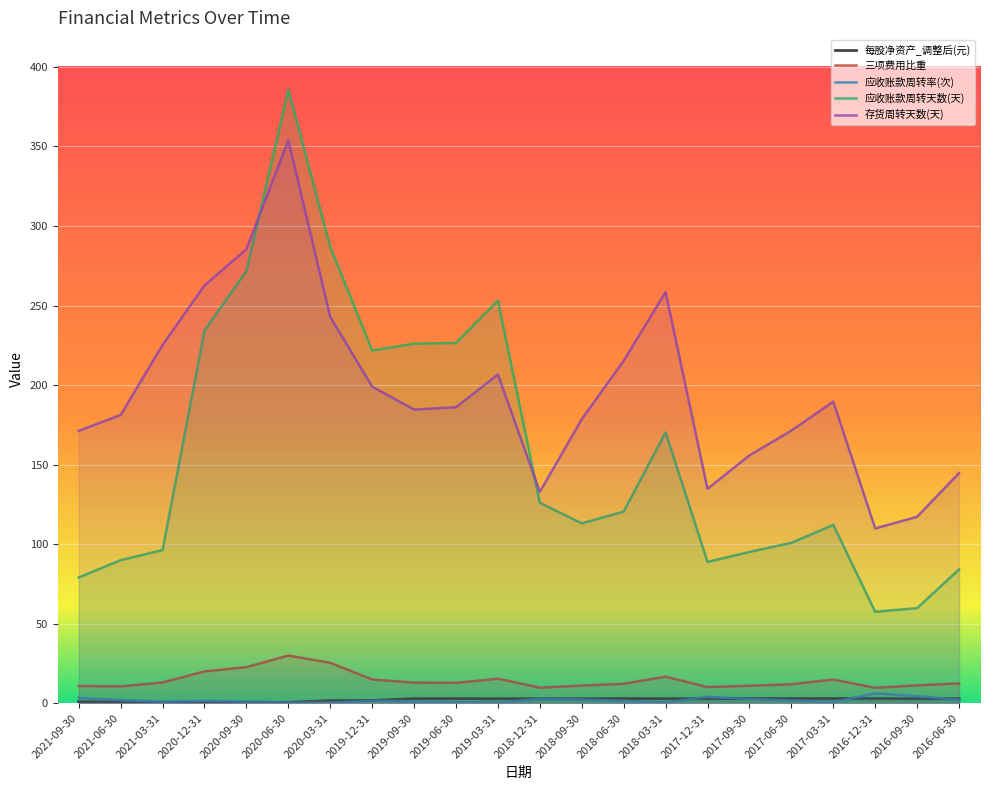

What is the minimum value shown in the chart?

0.3